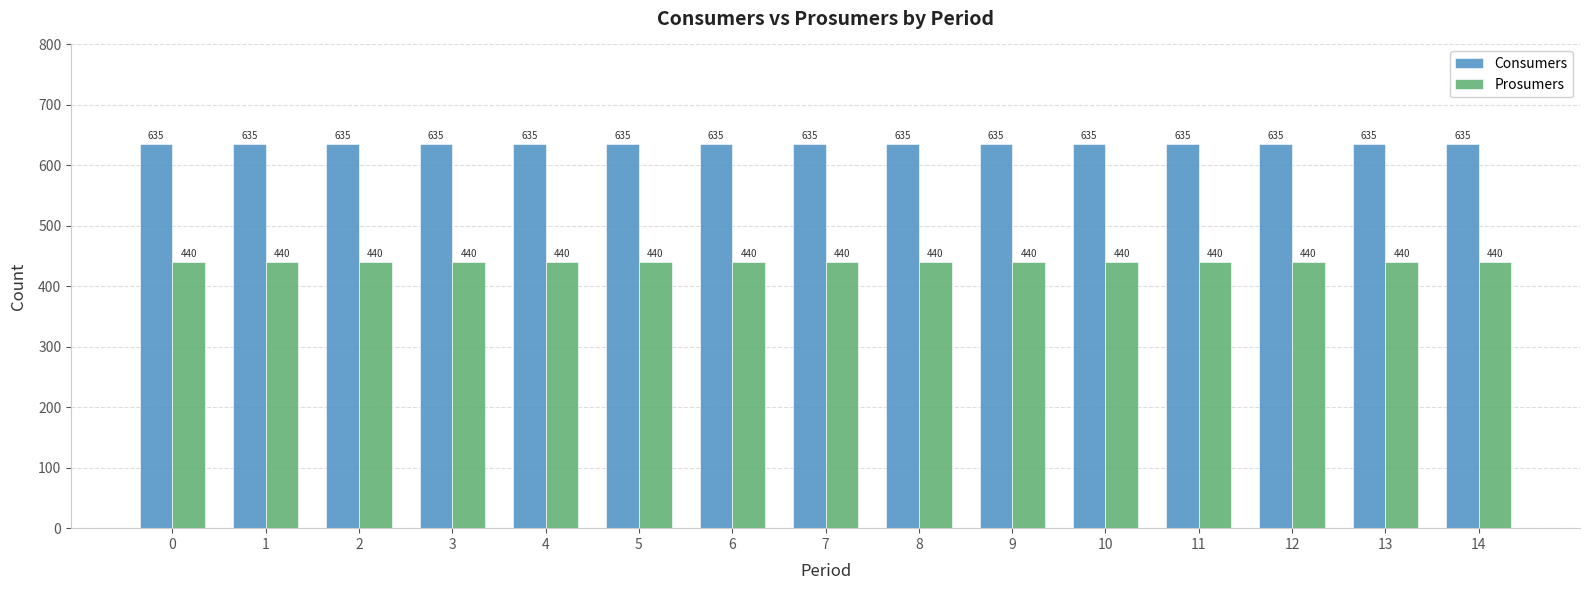

What is the value of the Consumers bar at the 8th from the left?

635